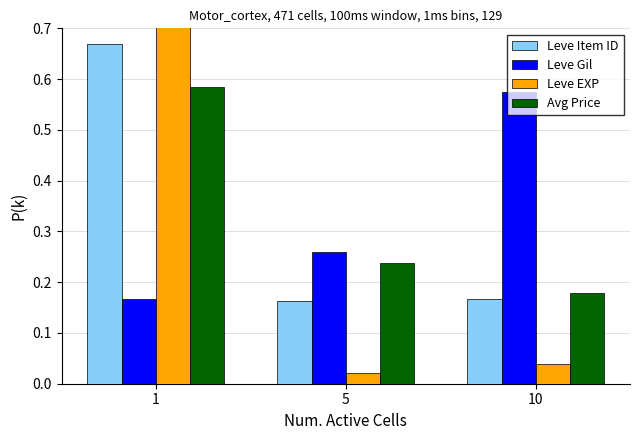

True or false: Leve EXP has a value of 0.0 at 10.

True